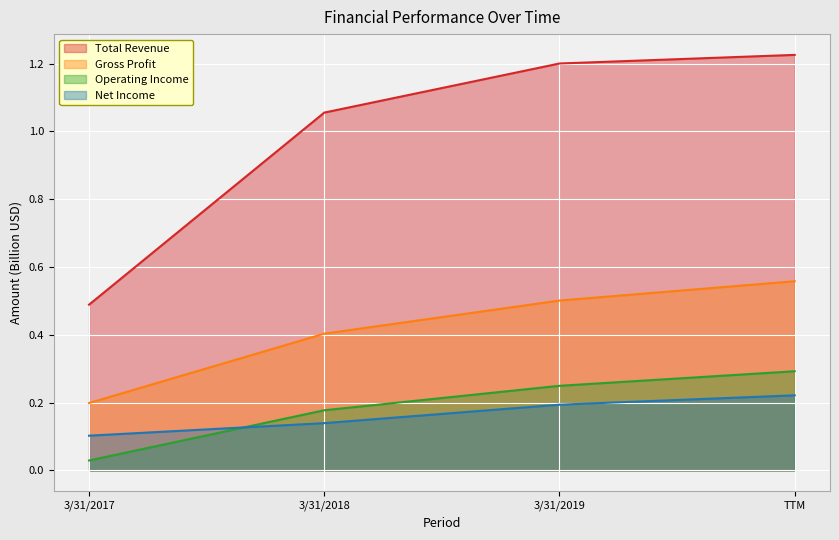

What is the label of the 1st point from the left?

3/31/2017